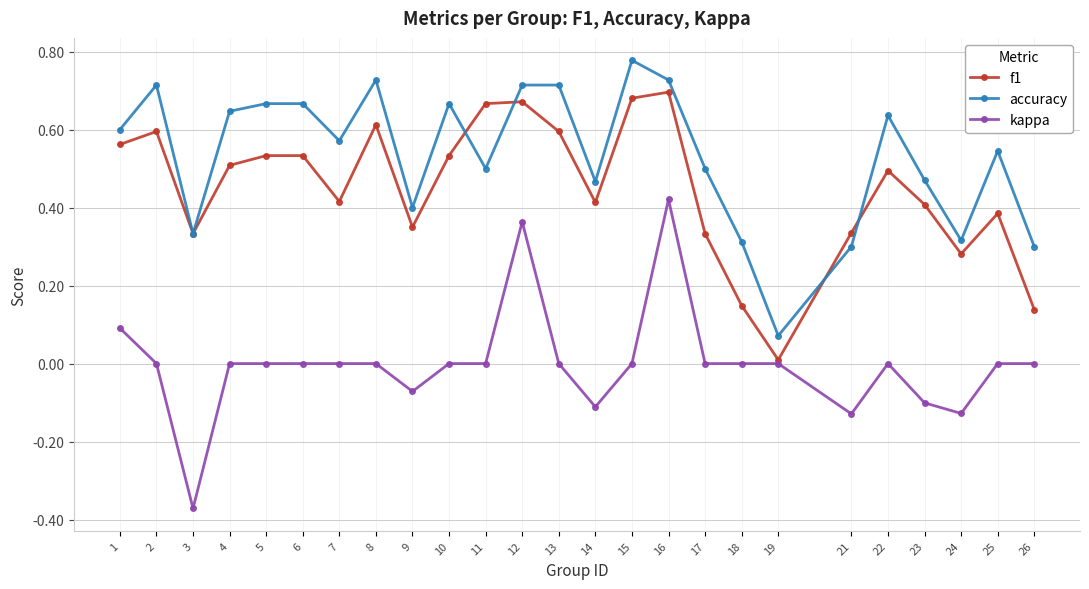

Which series has the largest range (max minus min)?

kappa